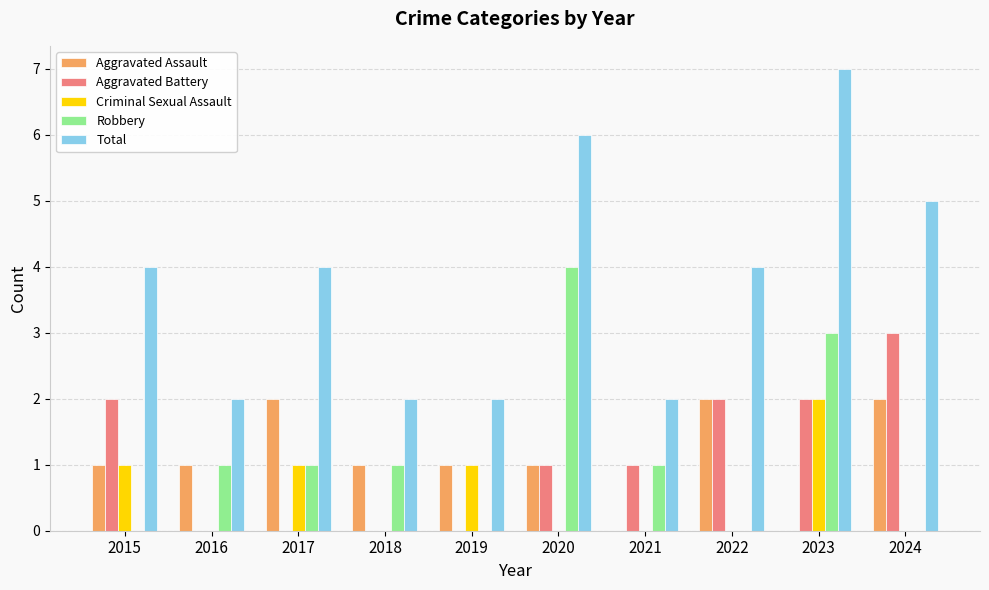

What is the maximum value shown in the chart?

7